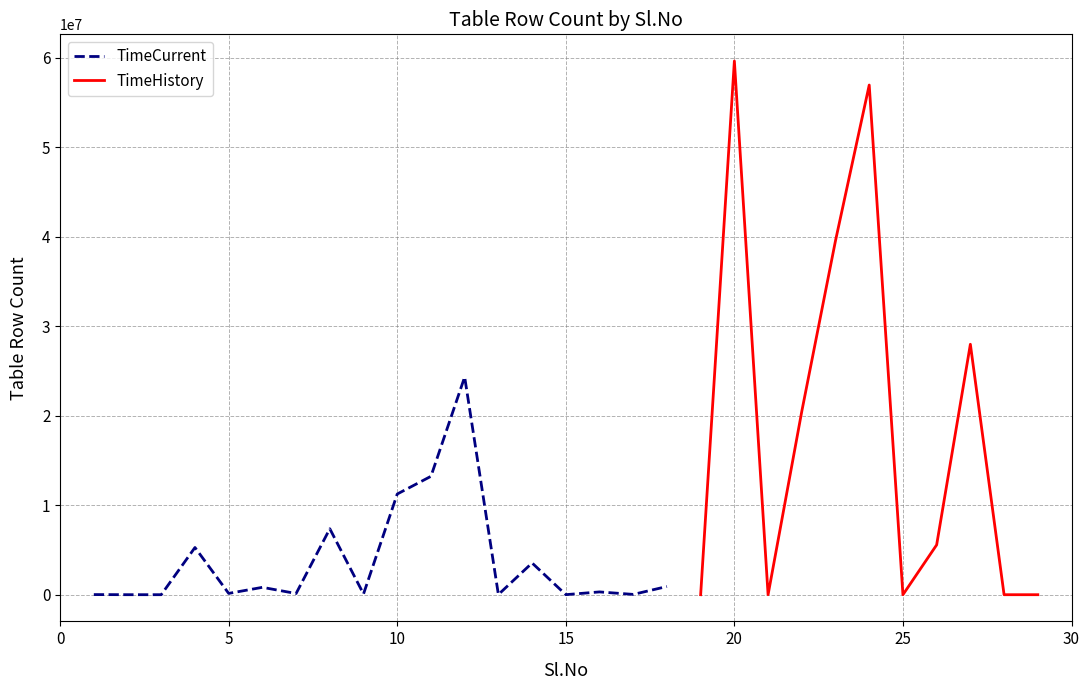

Between 10 and 11, which is larger?

11